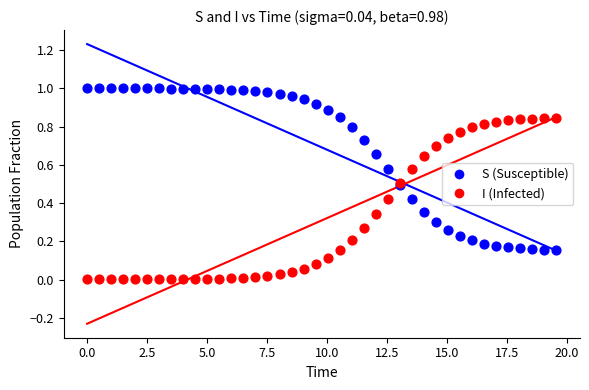

Which series contains the lowest Y value?

I (Infected)